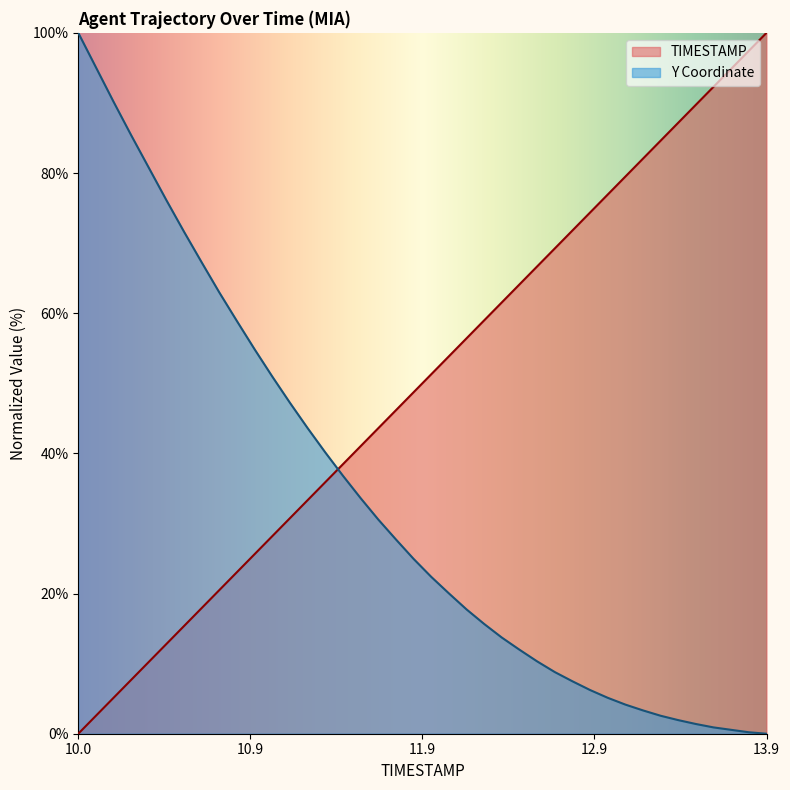

What is the greatest value displayed?

100.0